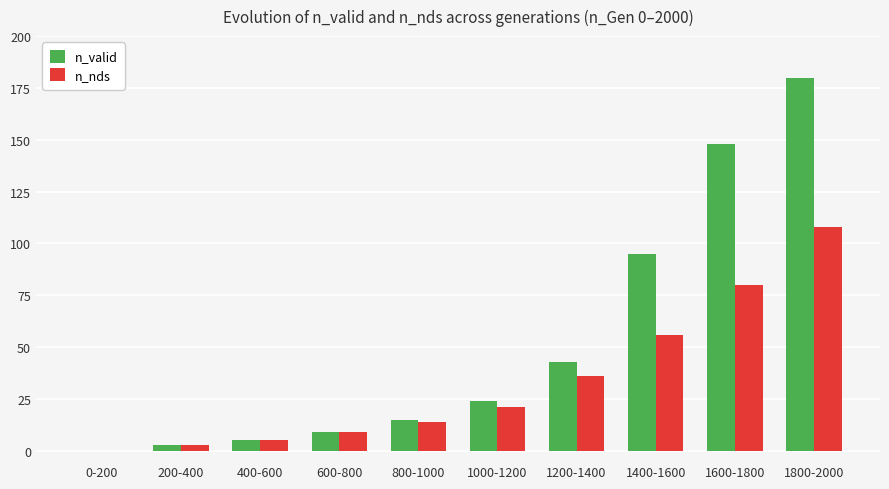

Reading left to right, list all the values displayed in this chart.

n_valid: 0-200=0	200-400=3	400-600=5	600-800=9	800-1000=15	1000-1200=24	1200-1400=43	1400-1600=95	1600-1800=148	1800-2000=180
n_nds: 0-200=0	200-400=3	400-600=5	600-800=9	800-1000=14	1000-1200=21	1200-1400=36	1400-1600=56	1600-1800=80	1800-2000=108